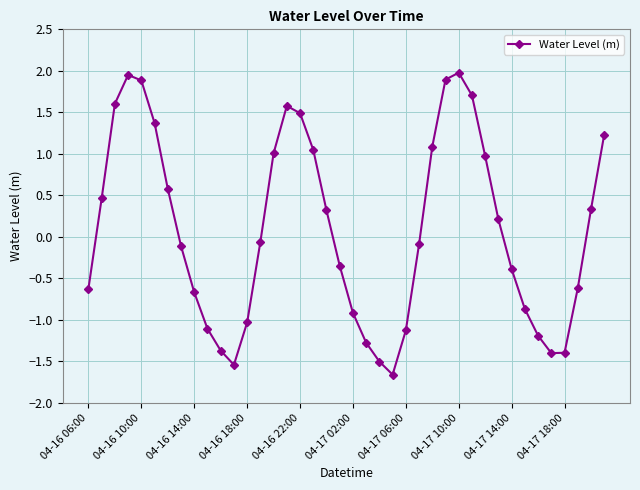

What is the difference between the second highest and second lowest values?

3.5